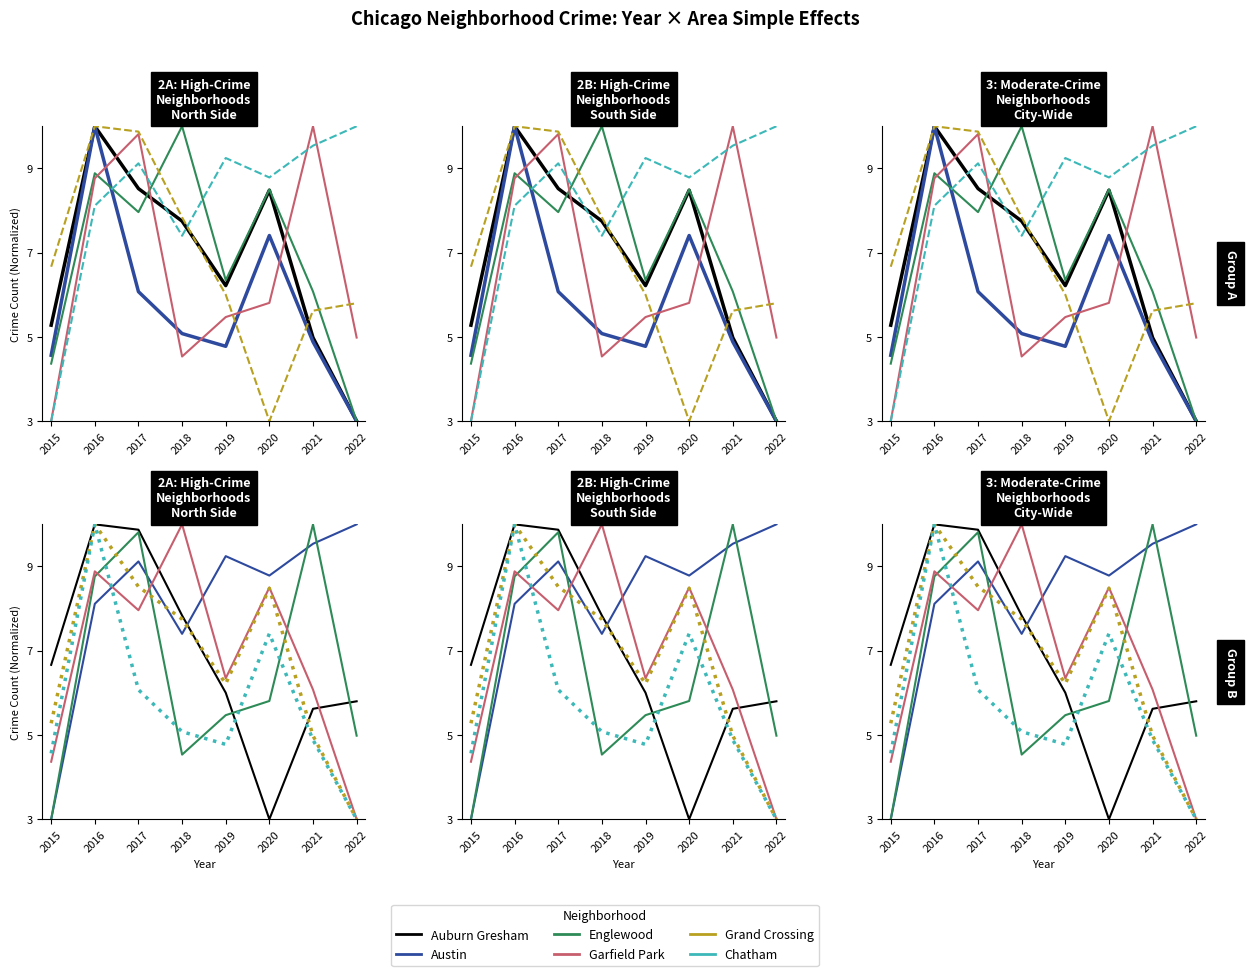

At which category does Auburn Gresham reach its first local peak?

2016